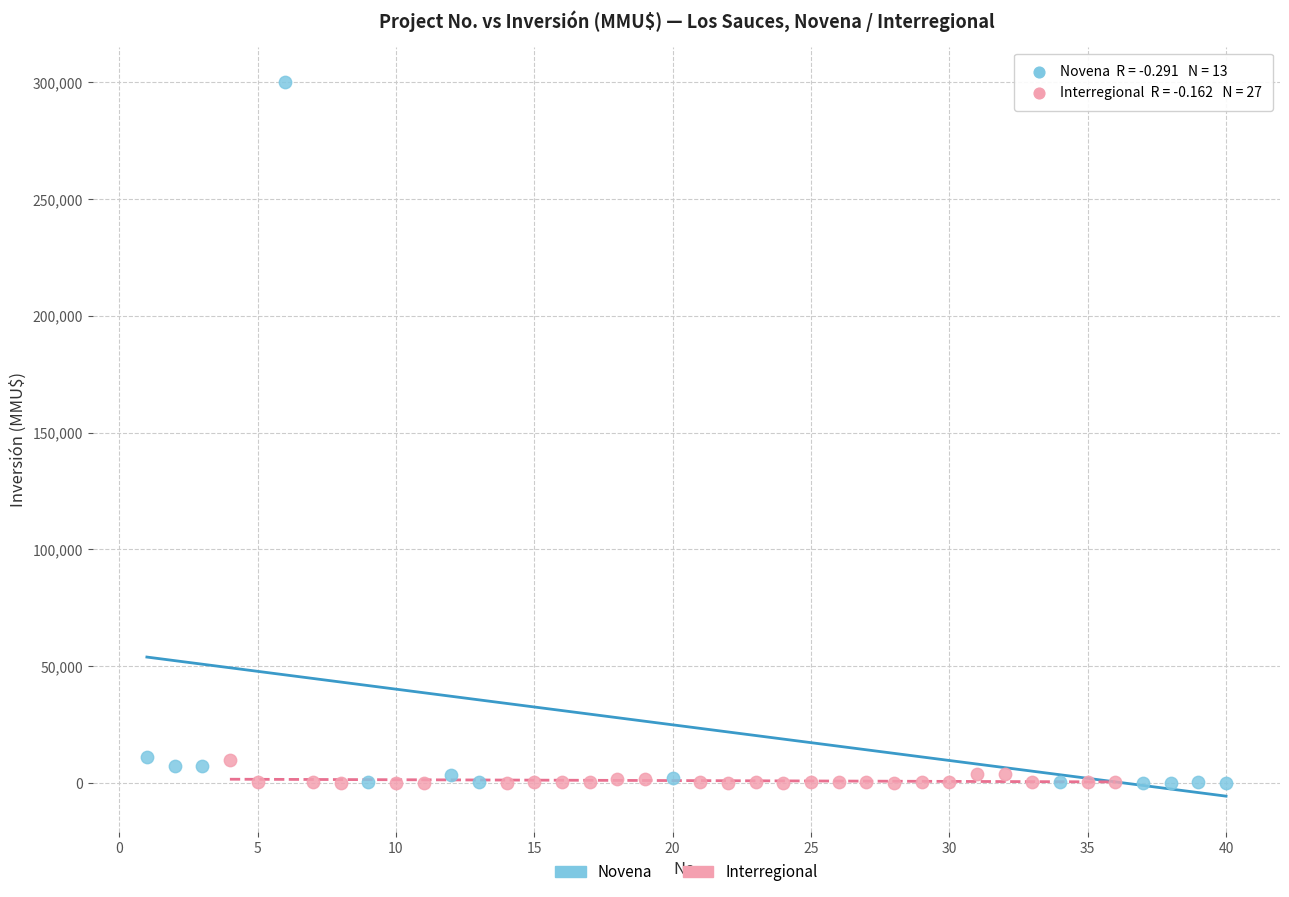

Which series has the largest Y range (max minus min)?

Novena